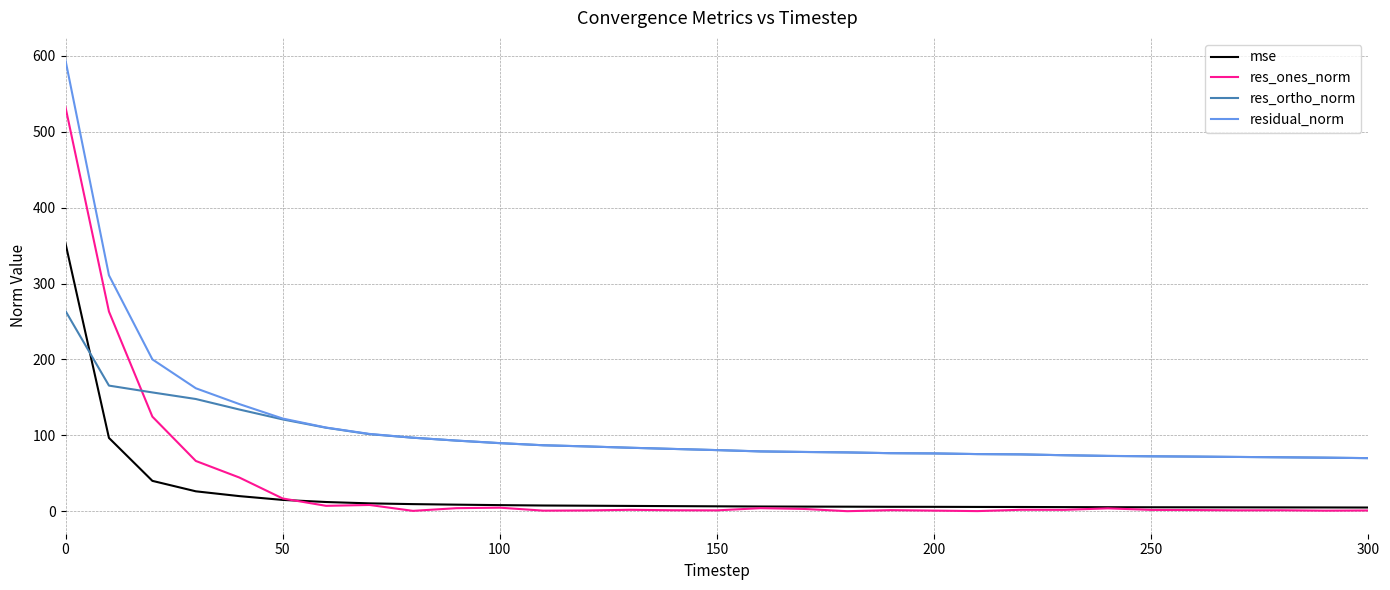

List the series in order of their peak value, lowest first.

res_ortho_norm, mse, res_ones_norm, residual_norm